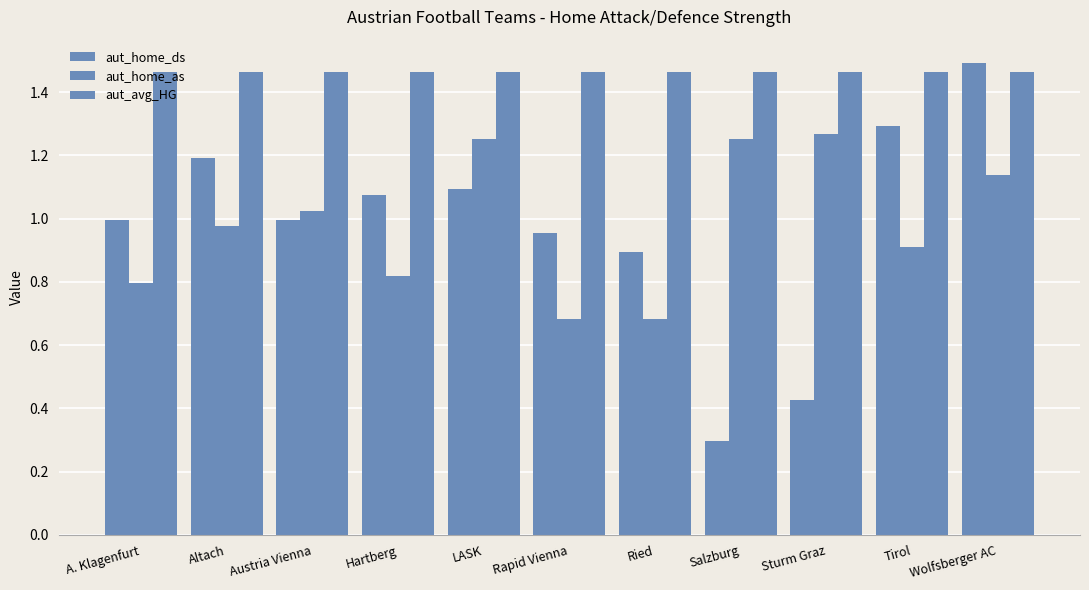

How many bars are there in each group?

3